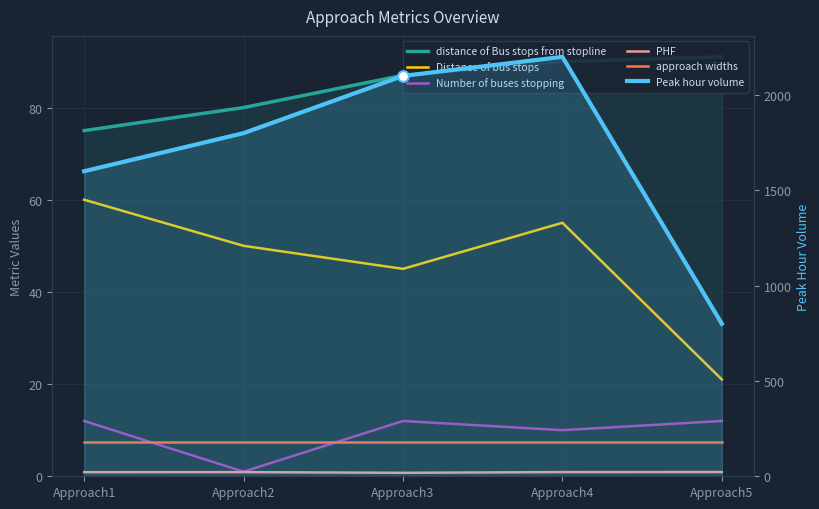

At which category is the sum across all series the highest?

Approach4